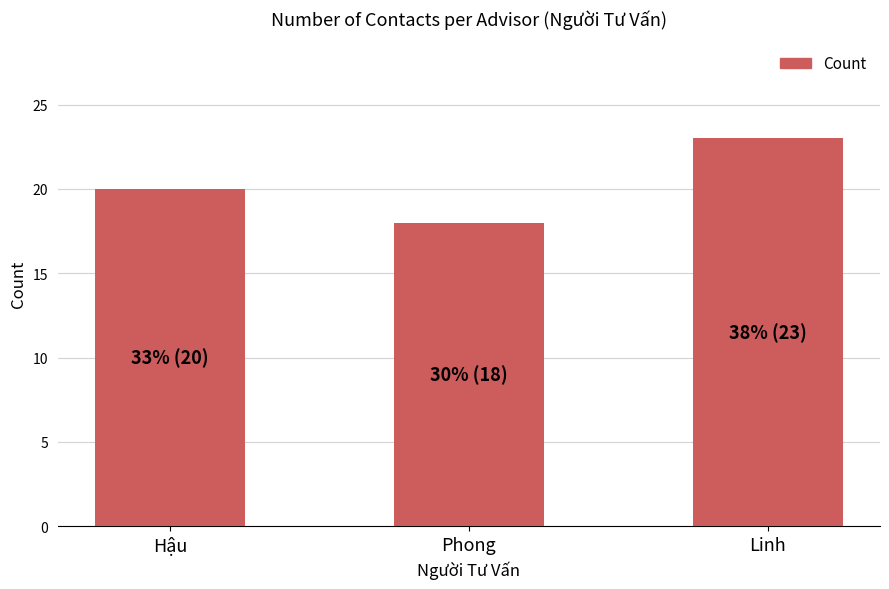

List the labels in order of value, largest first.

Linh, Hậu, Phong